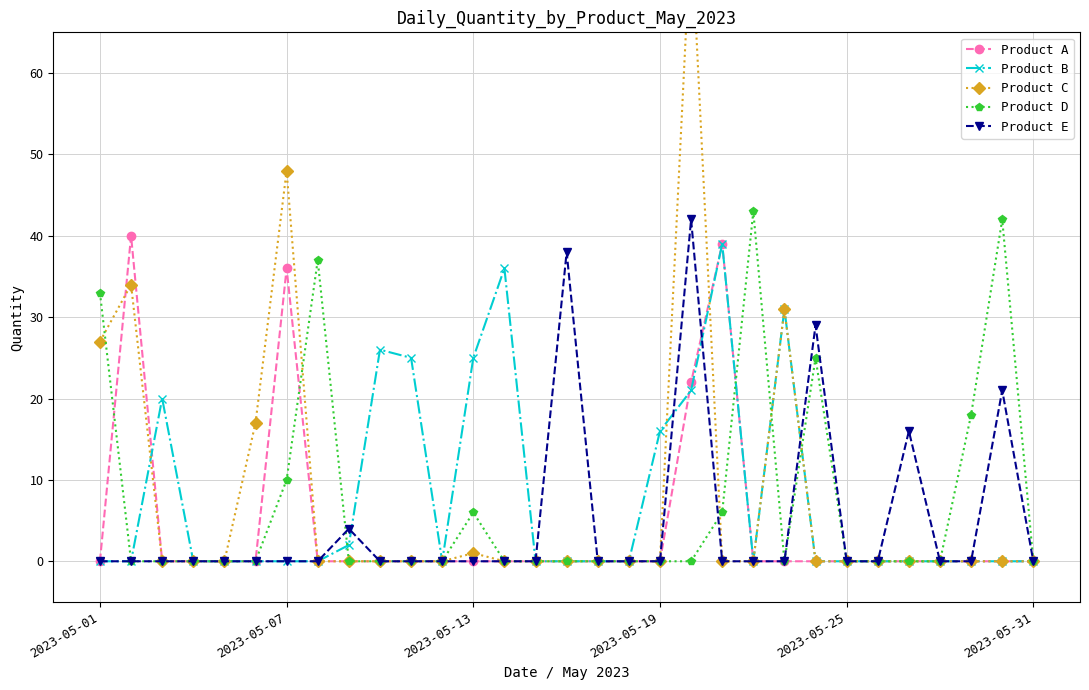

The value of Product D at 2023-05-13 is 16. True or false?

False